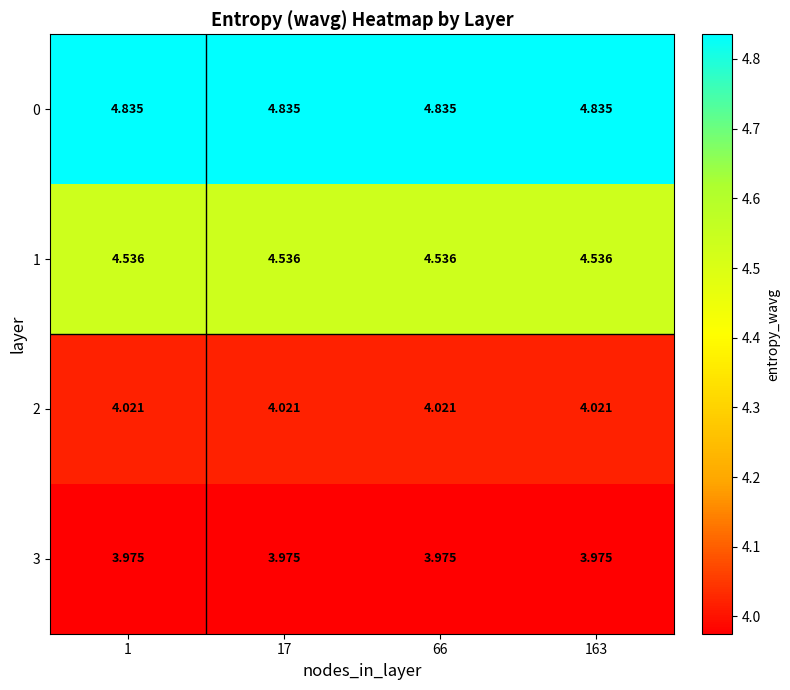

How many distinct data groups are displayed?

4